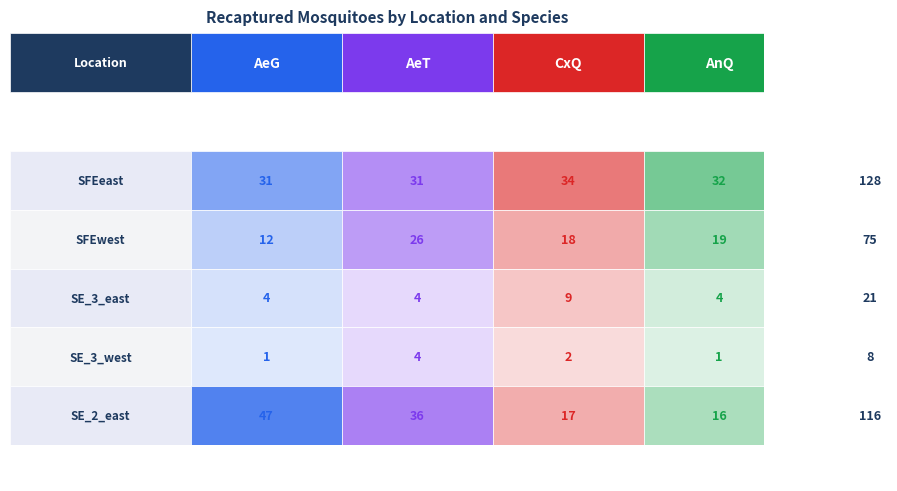

Reading left to right, list all the values displayed in this chart.

SFEeast: 0=31	1=31	2=34	3=32
SFEwest: 0=12	1=26	2=18	3=19
SE_3_east: 0=4	1=4	2=9	3=4
SE_3_west: 0=1	1=4	2=2	3=1
SE_2_east: 0=47	1=36	2=17	3=16